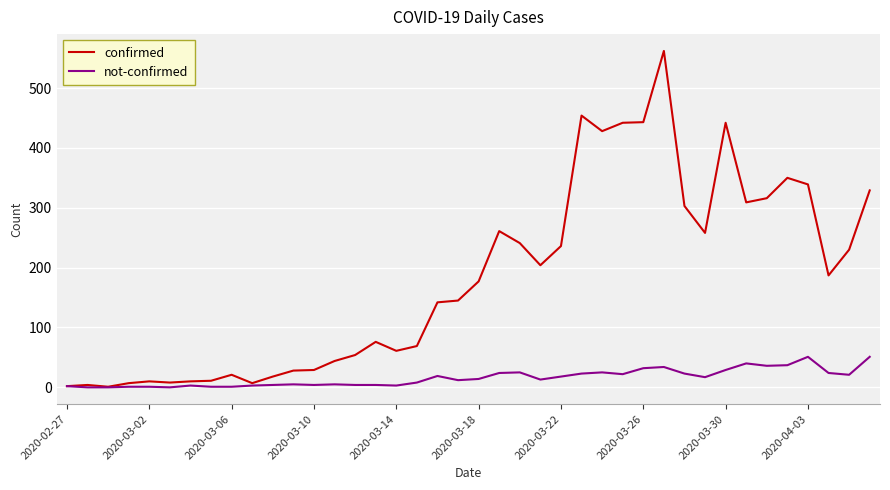

Which series has the largest total across all categories?

confirmed